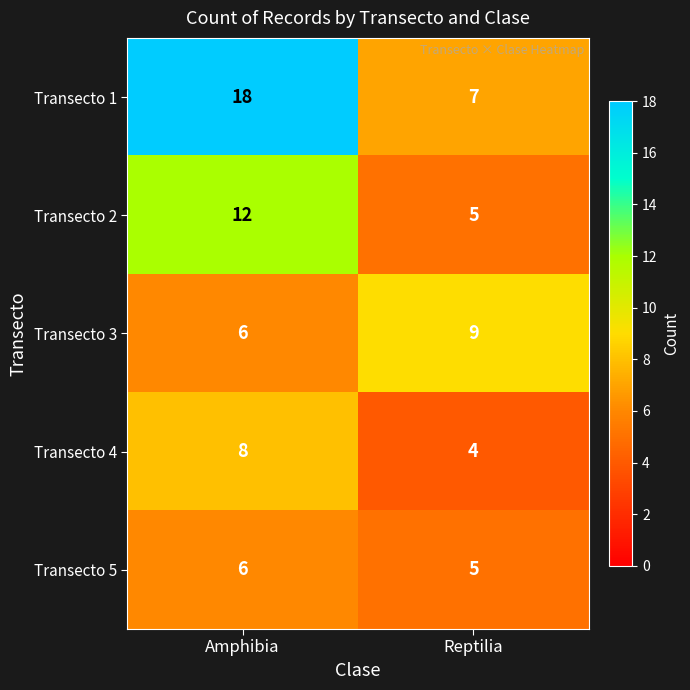

At which category is the sum across all series the highest?

Amphibia